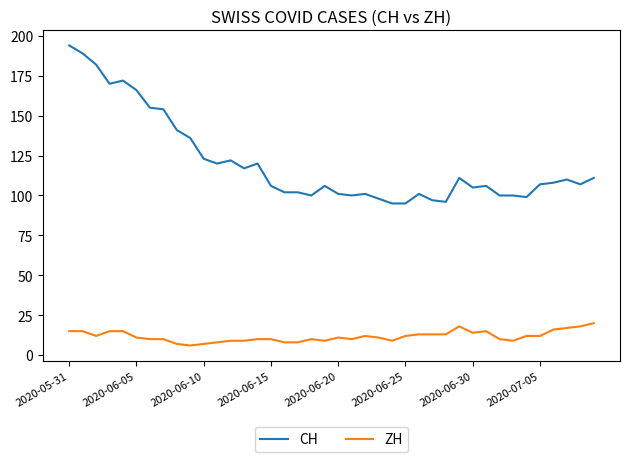

Rank the series by their maximum value, from lowest to highest.

ZH, CH